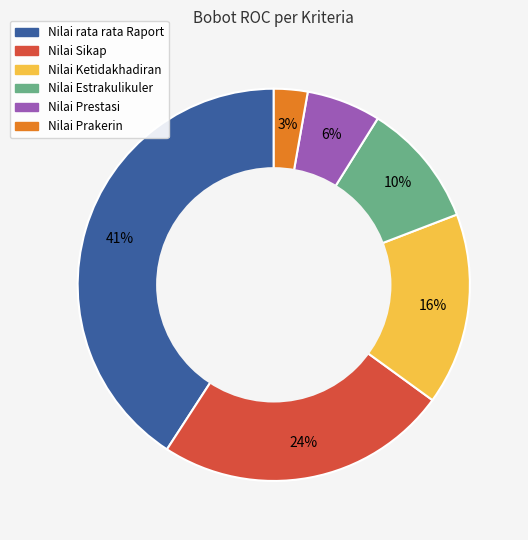

Combined, do Nilai Ketidakhadiran and Nilai Prestasi account for over 50%?

No